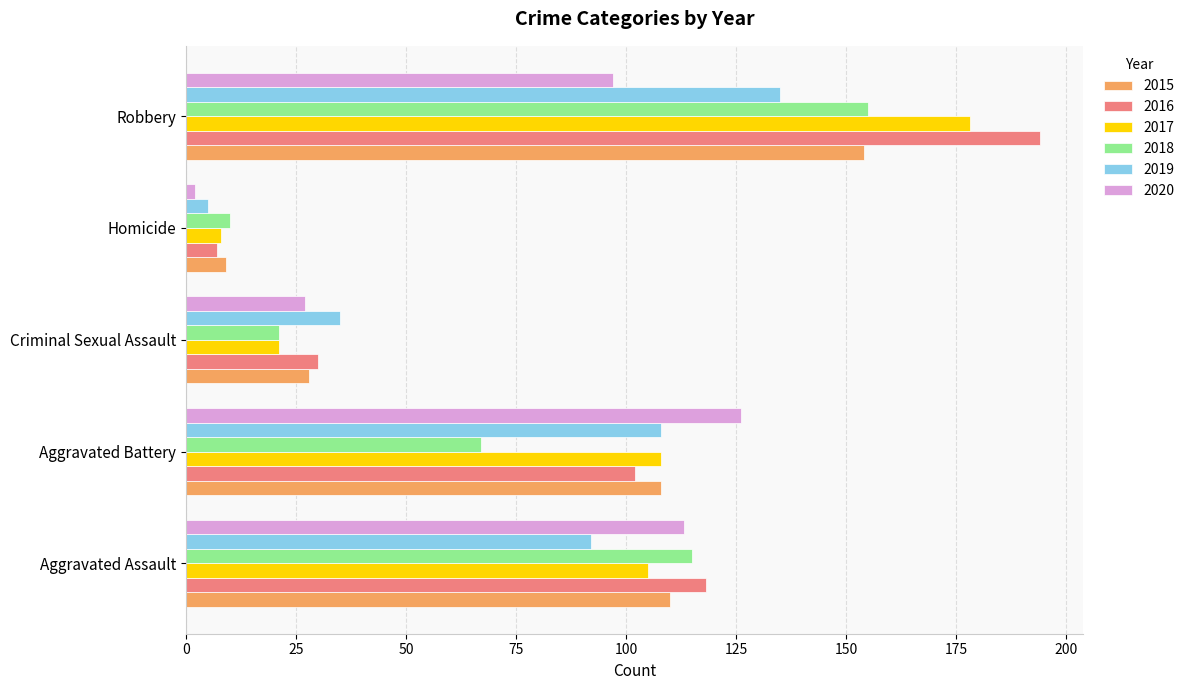

Is the value of 2019 at Aggravated Battery greater than the value of 2016 at Homicide?

Yes